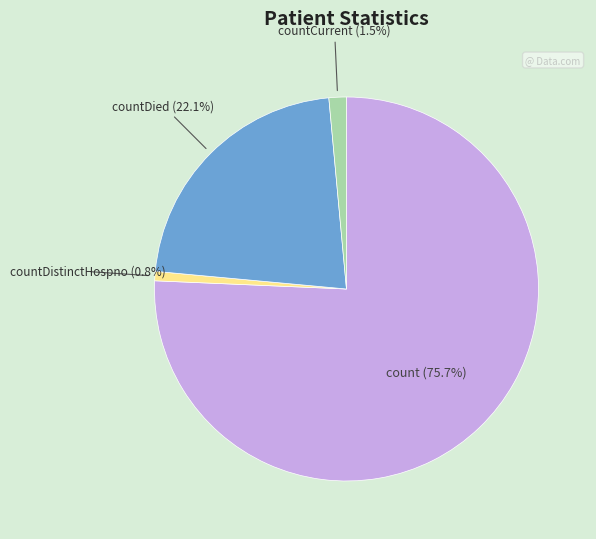

Is there a majority slice in this chart?

Yes